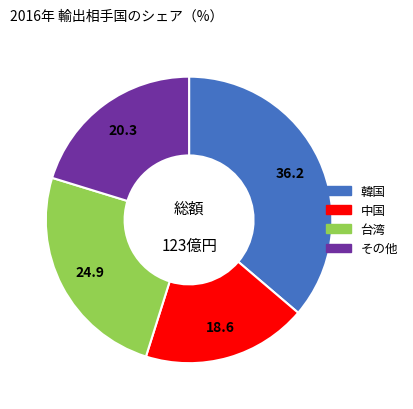

Is there any slice that represents more than half of the pie?

No